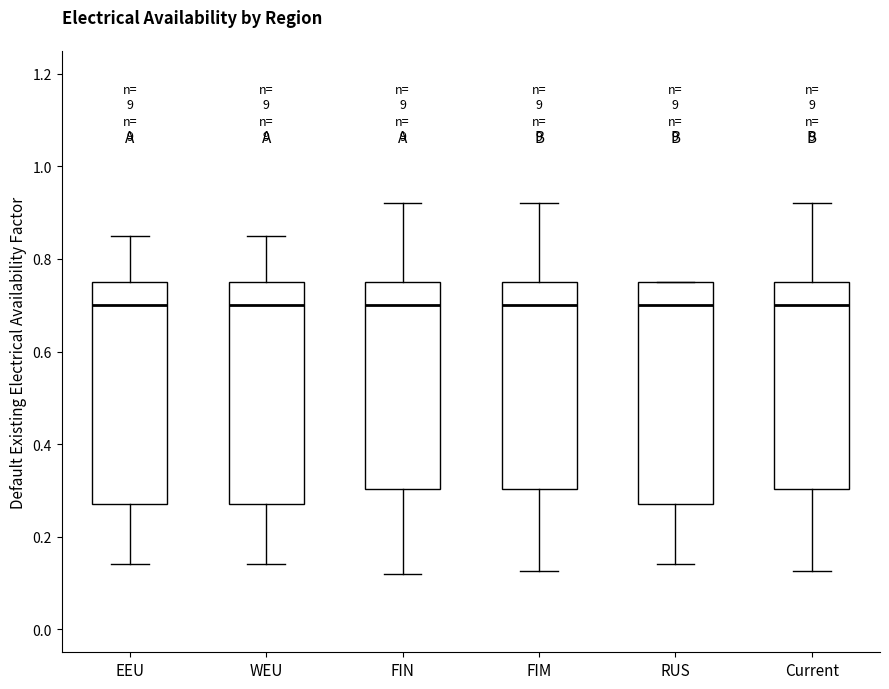

Reading left to right, transcribe this box plot: for each box, give where its median line is, the range the box spans, and where its two whiskers end, as read against the y-axis. The values are not printed on the chart, so give them approximately, as read against the axis.

EEU: median 0.70, box 0.28 to 0.76, whiskers 0.14 to 0.86
WEU: median 0.70, box 0.28 to 0.76, whiskers 0.14 to 0.86
FIN: median 0.70, box 0.30 to 0.76, whiskers 0.12 to 0.92
FIM: median 0.70, box 0.30 to 0.76, whiskers 0.12 to 0.92
RUS: median 0.70, box 0.28 to 0.76, whiskers 0.14 to 0.76
Current: median 0.70, box 0.30 to 0.76, whiskers 0.12 to 0.92